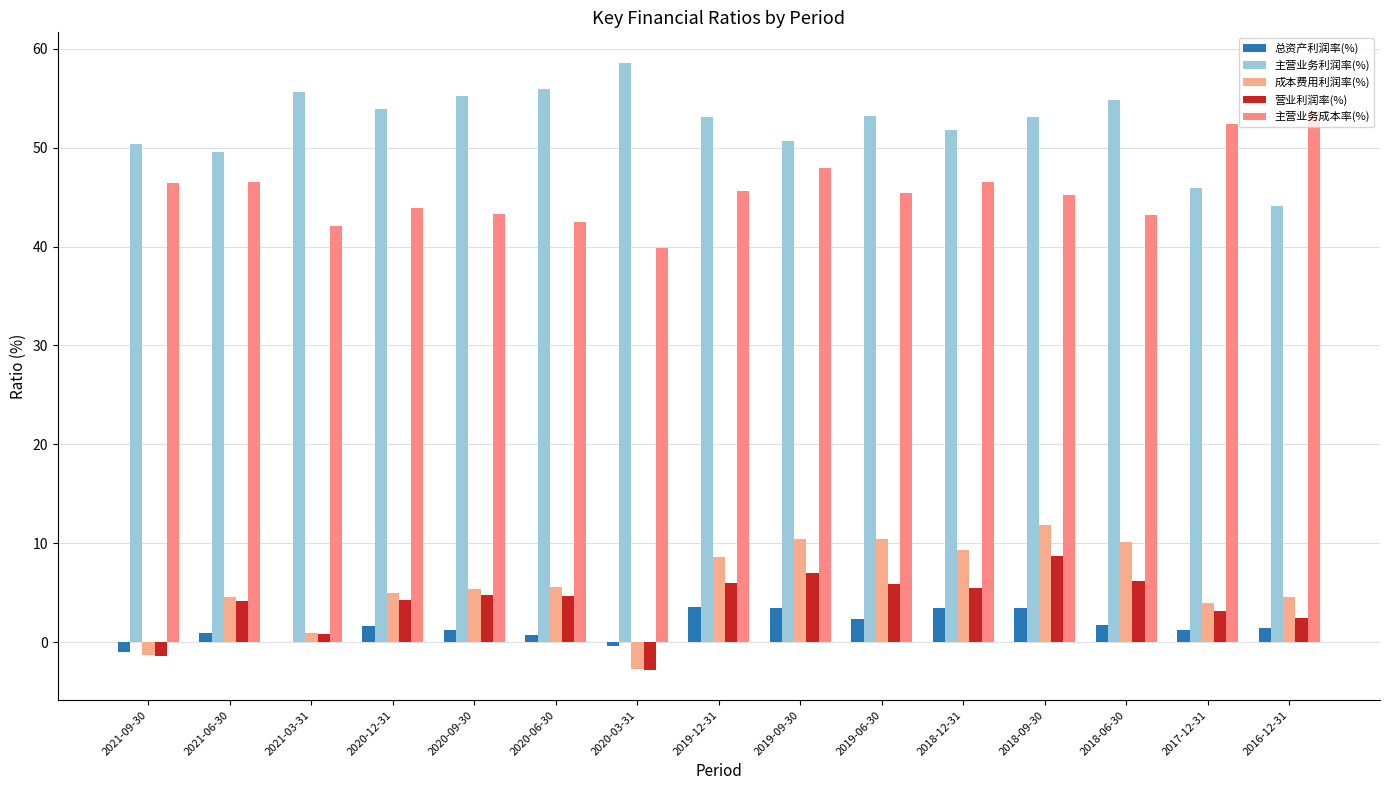

The value of 主营业务利润率(%) at 2018-09-30 is 53.1. True or false?

True